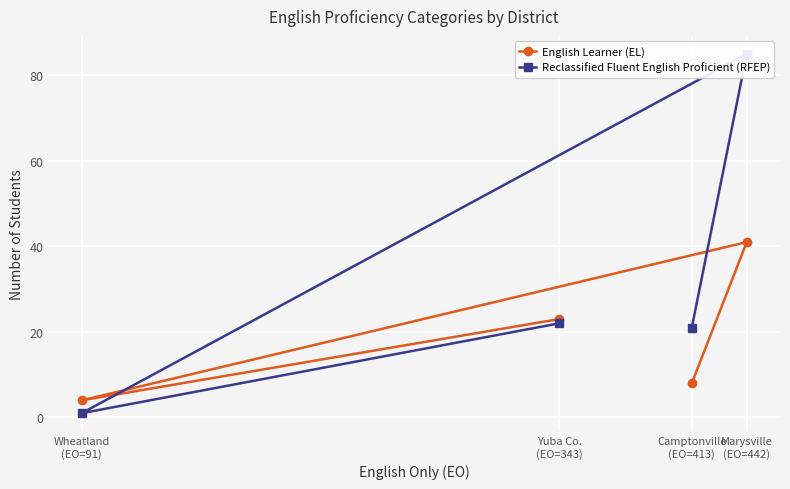

What is the maximum value for English Learner (EL)?

41